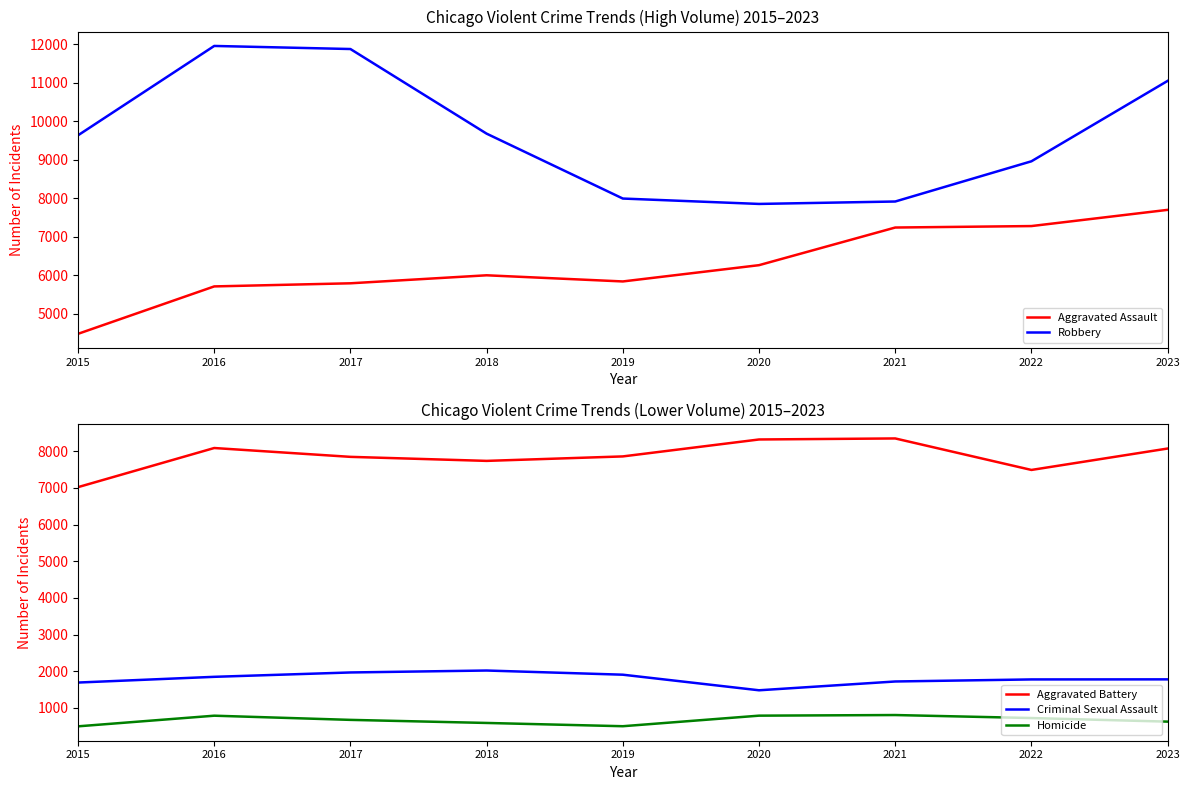

What is the difference between the Robbery values at 2020 and 2022?

1108